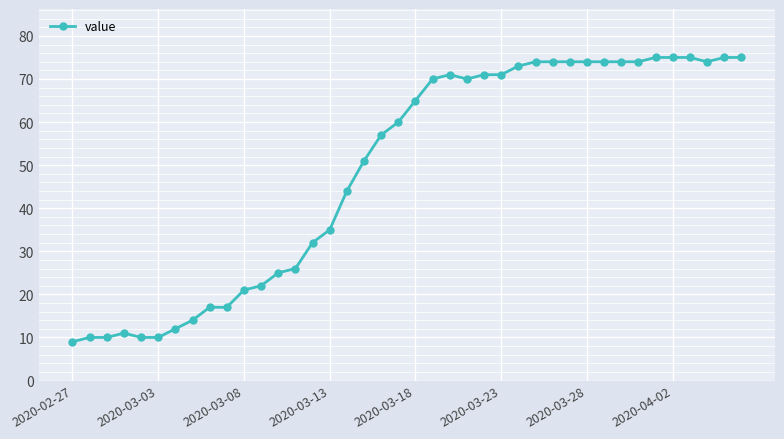

What is the average value?

49